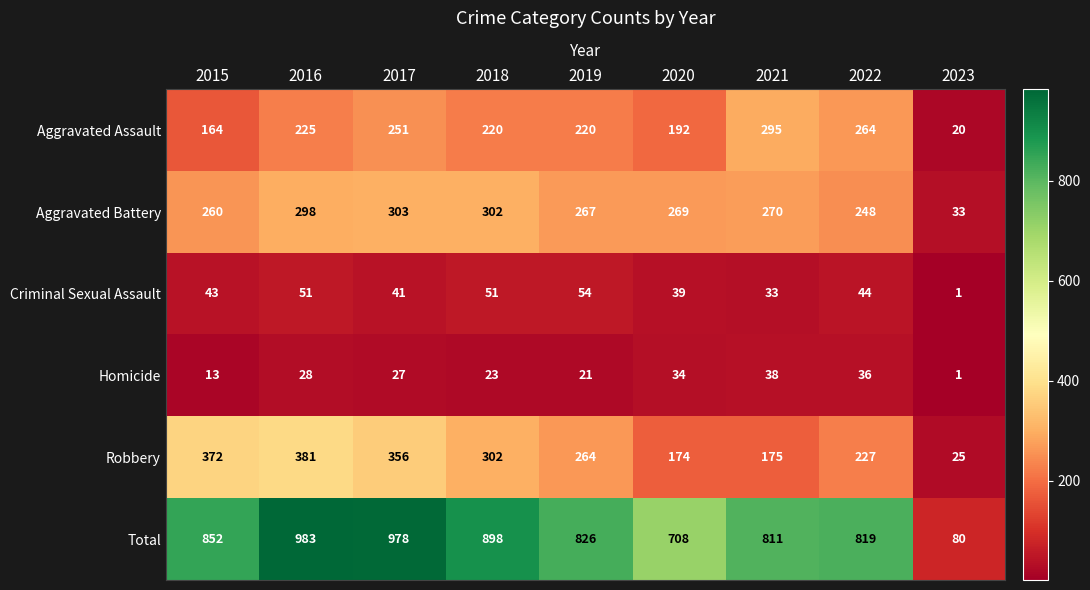

How many distinct data groups are displayed?

6